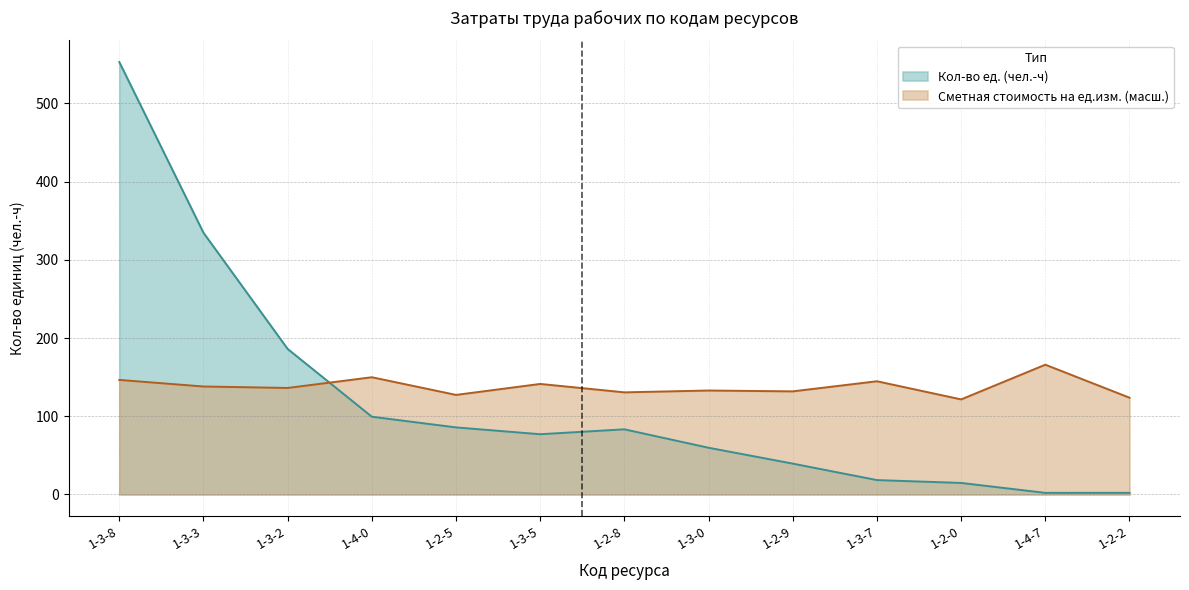

How many interior local valleys does the Кол-во ед. (чел.-ч) series have?

2